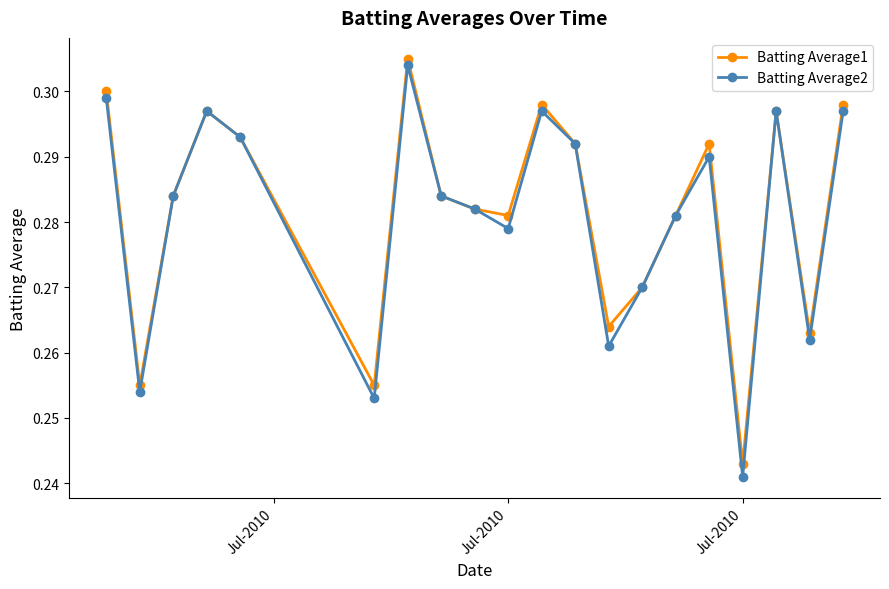

Count the Batting Average2 values in the range 0 to 1.

20